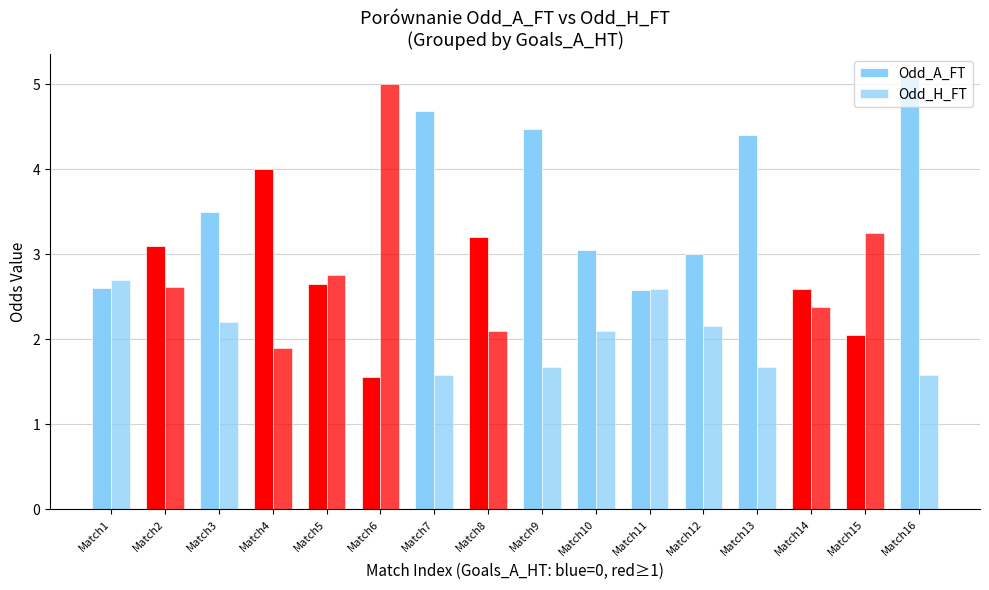

What is the lowest value of the Odd_A_FT series?

1.6